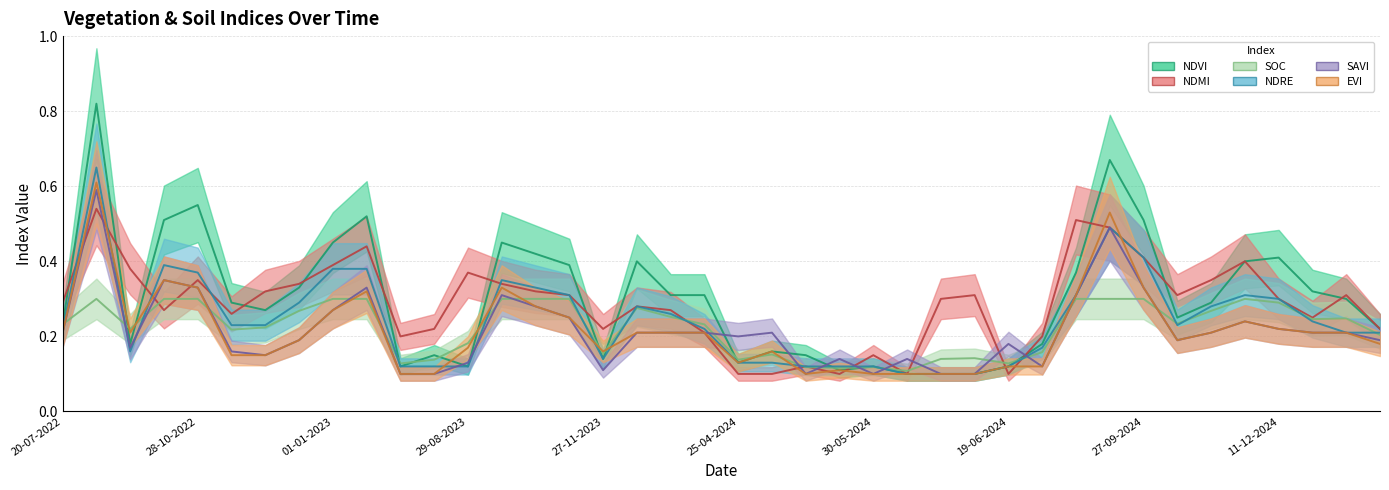

Reading left to right, list all the values displayed in this chart.

ndvi: 0.2	0.8	0.2	0.5	0.6	0.3	0.3	0.3	0.5	0.5	0.1	0.1	0.1	0.5	0.4	0.4	0.1	0.4	0.3	0.3	0.1	0.2	0.1	0.1	0.1	0.1	0.1	0.1	0.1	0.2	0.4	0.7	0.5	0.2	0.3	0.4	0.4	0.3	0.3	0.2
evi: 0.2	0.6	0.2	0.3	0.3	0.1	0.1	0.2	0.3	0.3	0.1	0.1	0.2	0.3	0.3	0.2	0.2	0.2	0.2	0.2	0.1	0.2	0.1	0.1	0.1	0.1	0.1	0.1	0.1	0.1	0.3	0.5	0.3	0.2	0.2	0.2	0.2	0.2	0.2	0.2
savi: 0.2	0.6	0.2	0.3	0.3	0.2	0.1	0.2	0.3	0.3	0.1	0.1	0.1	0.3	0.3	0.2	0.1	0.2	0.2	0.2	0.2	0.2	0.1	0.1	0.1	0.1	0.1	0.1	0.2	0.1	0.3	0.5	0.3	0.2	0.2	0.2	0.2	0.2	0.2	0.2
ndre: 0.2	0.7	0.2	0.4	0.4	0.2	0.2	0.3	0.4	0.4	0.1	0.1	0.1	0.3	0.3	0.3	0.1	0.3	0.3	0.2	0.1	0.1	0.1	0.1	0.1	0.1	0.1	0.1	0.1	0.2	0.3	0.5	0.4	0.2	0.3	0.3	0.3	0.2	0.2	0.2
ndmi: 0.3	0.5	0.4	0.3	0.3	0.3	0.3	0.3	0.4	0.4	0.2	0.2	0.4	0.3	0.3	0.3	0.2	0.3	0.3	0.2	0.1	0.1	0.1	0.1	0.1	0.1	0.3	0.3	0.1	0.2	0.5	0.5	0.4	0.3	0.3	0.4	0.3	0.2	0.3	0.2
soc: 0.2	0.3	0.2	0.3	0.3	0.2	0.2	0.3	0.3	0.3	0.1	0.1	0.2	0.3	0.3	0.3	0.2	0.3	0.3	0.2	0.1	0.2	0.1	0.1	0.1	0.1	0.1	0.1	0.1	0.2	0.3	0.3	0.3	0.2	0.3	0.3	0.3	0.2	0.2	0.2